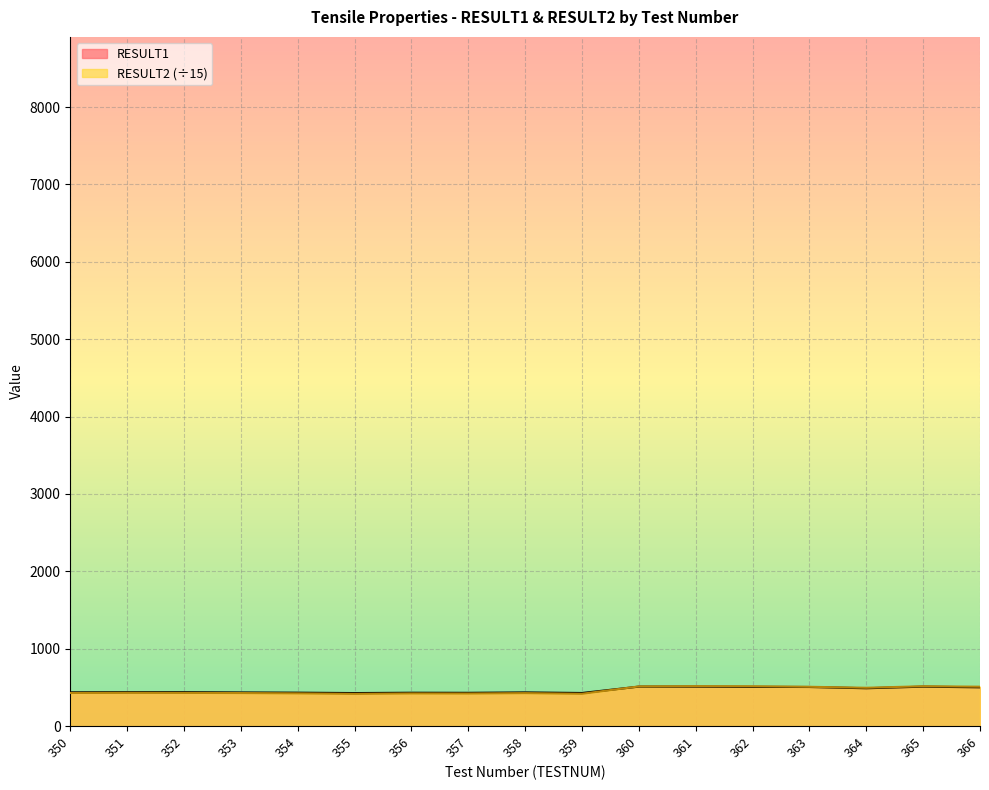

What is the difference between the second highest and second lowest values in the RESULT2 series?

97.4